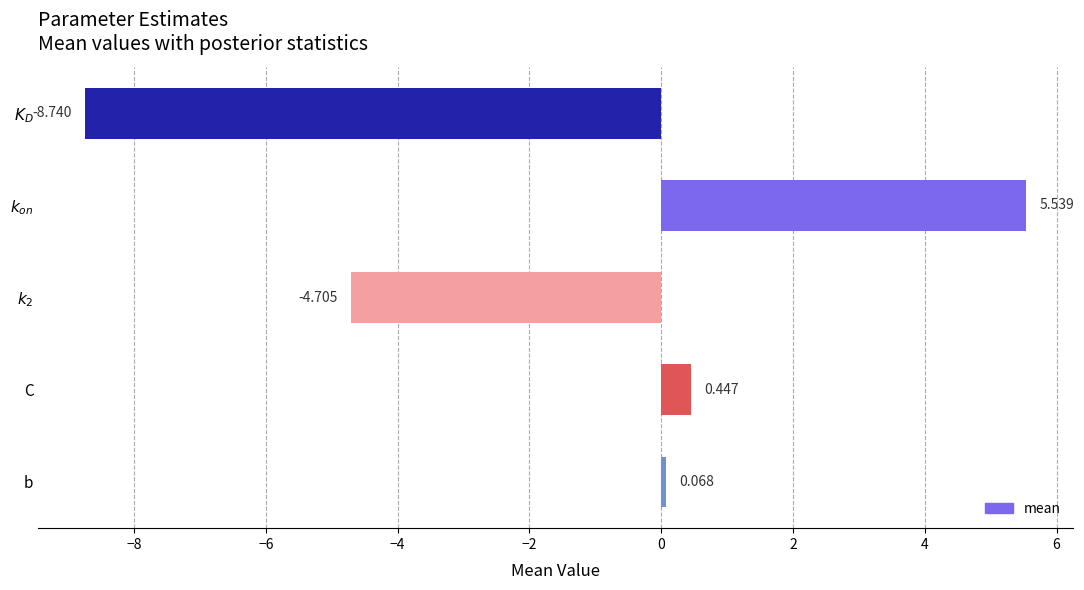

How many bars are there in total?

5